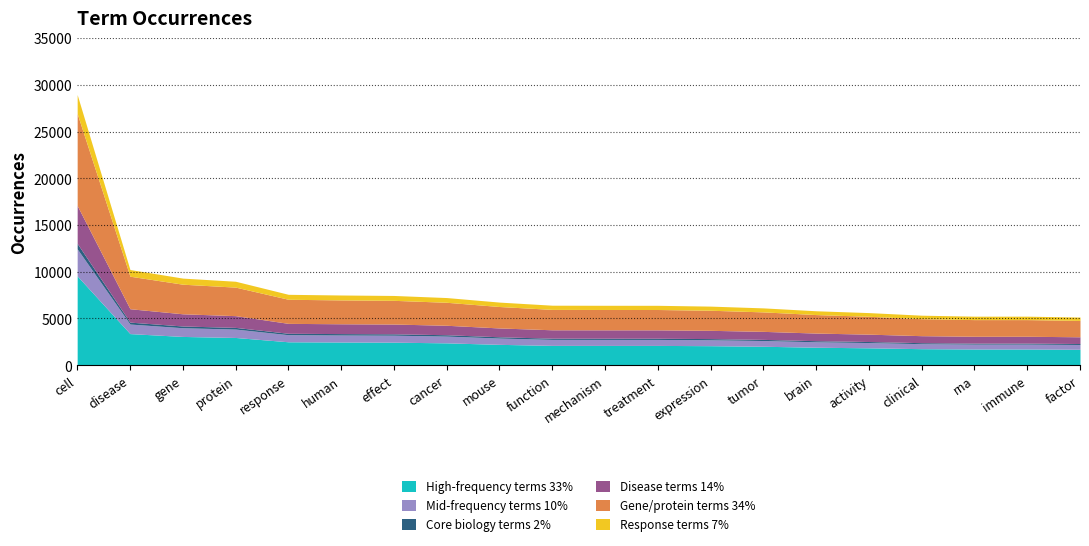

What is the greatest value displayed?

28956